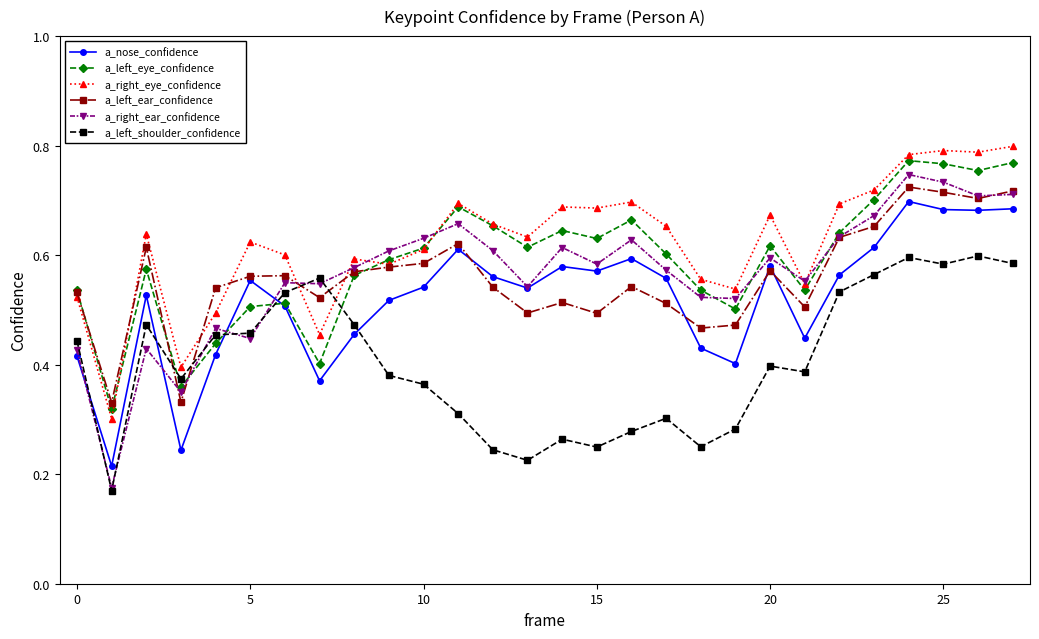

Does the chart have visible grid lines?

No